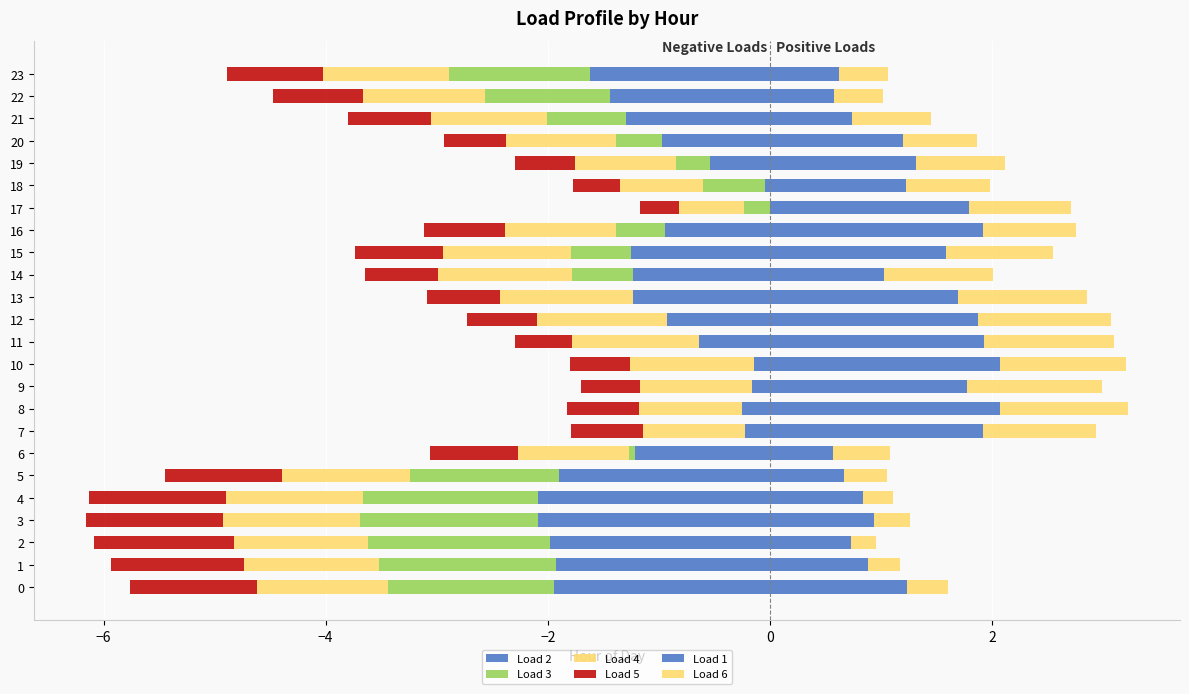

What position from the left is 15?

16